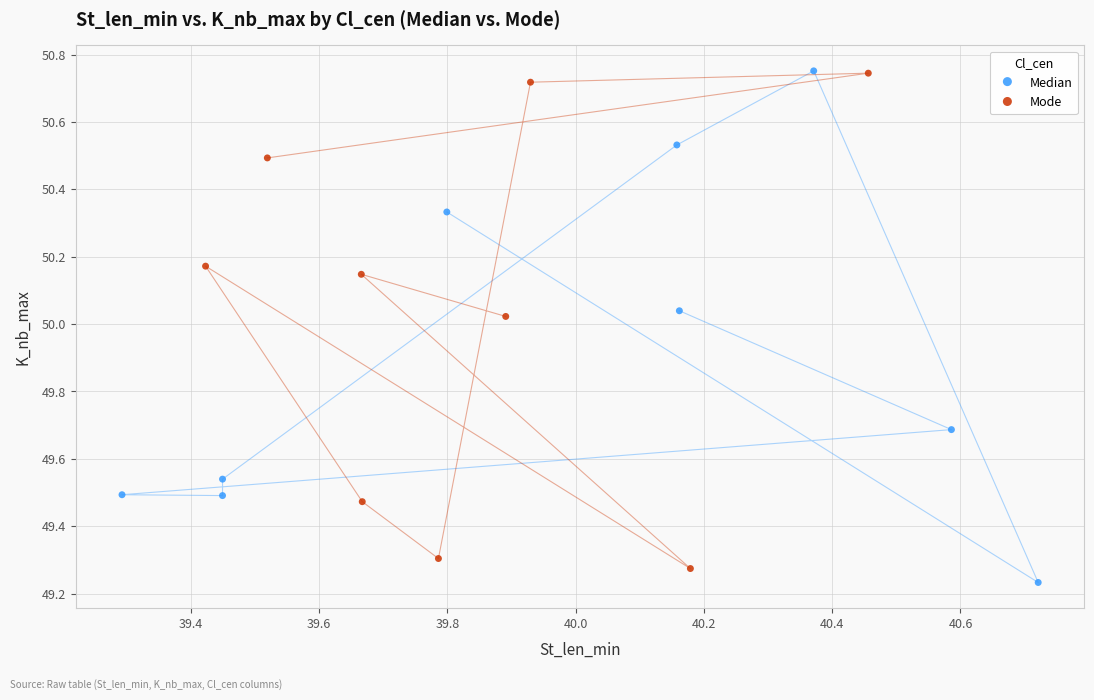

What are all the series names shown in the legend?

Median, Mode